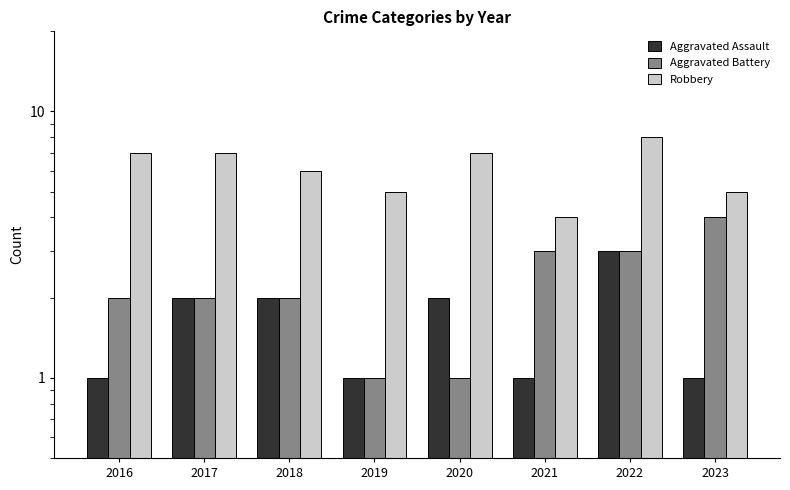

Rank the series by their maximum value, from lowest to highest.

Aggravated Assault, Aggravated Battery, Robbery